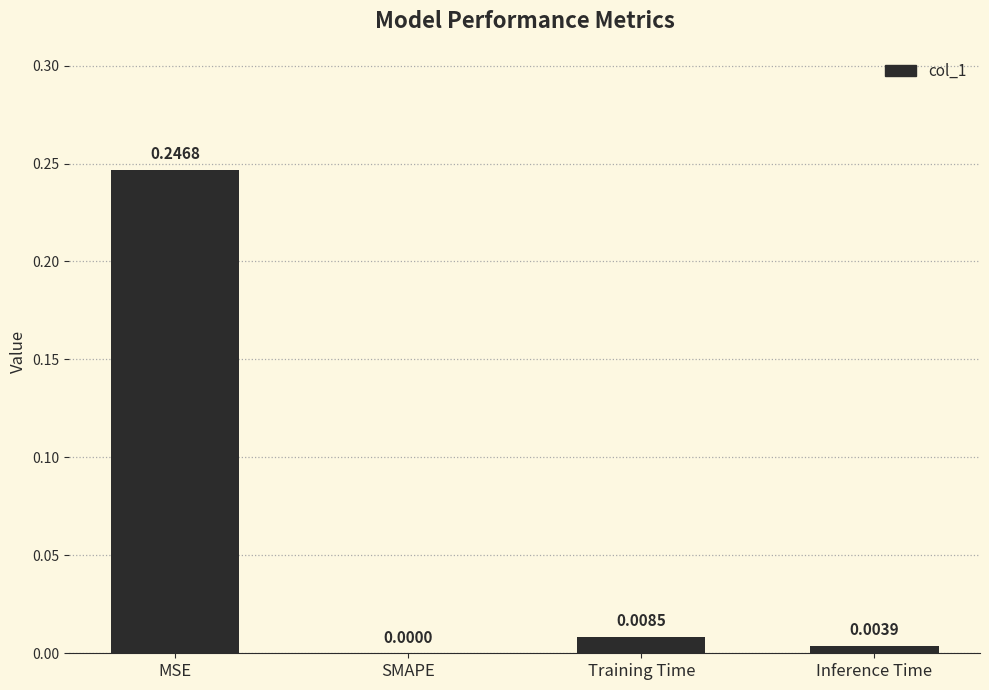

How many positive values are there?

3